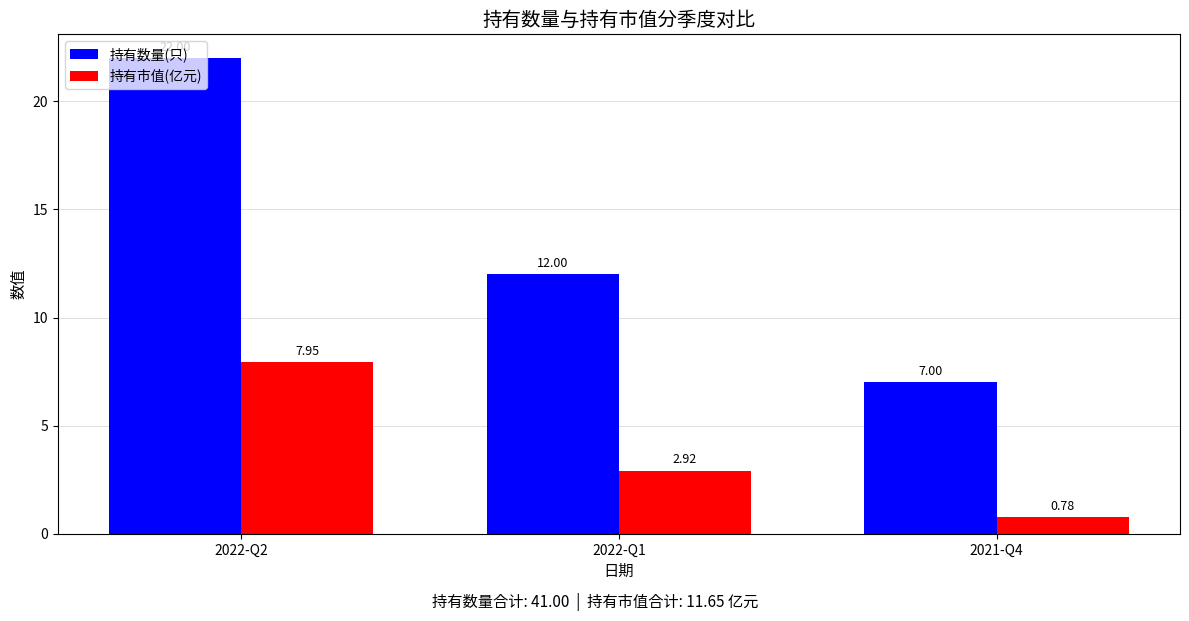

What is the sum of the 持有数量(只) values at 2022-Q2 and 2021-Q4?

29.0